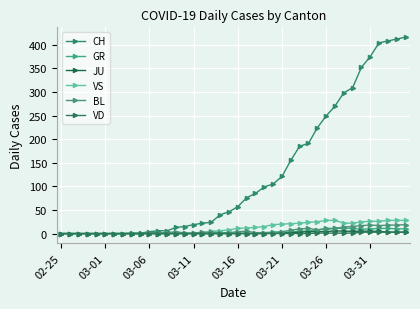

How many lines are shown in the chart?

6